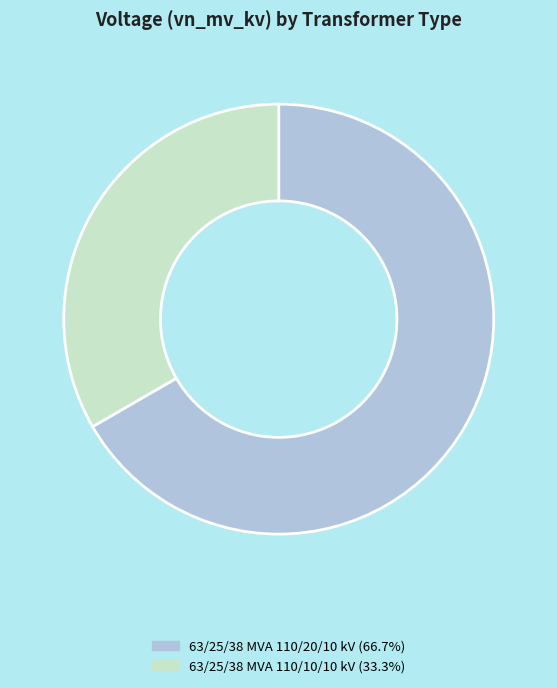

Does any single category account for the majority?

Yes